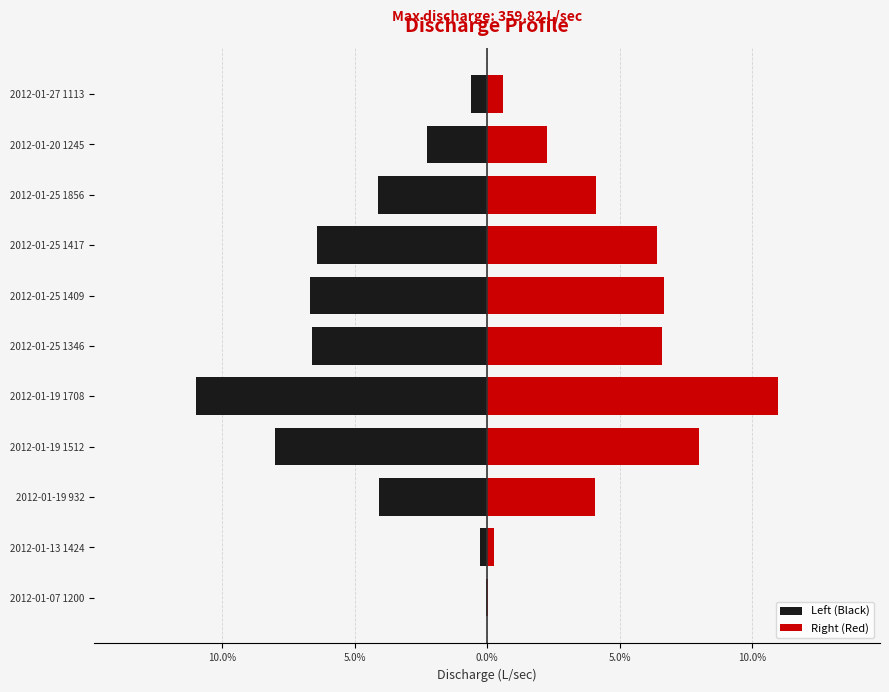

What is the difference between the Left (Black) values at 2012-01-25 1856 and 2012-01-13 1424?

3.8